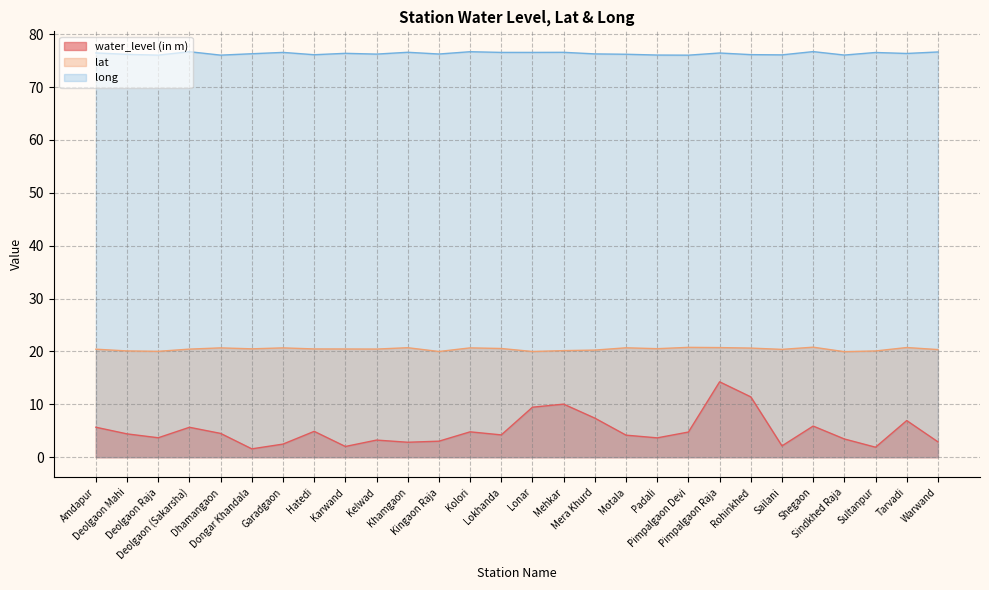

What is the label of the 24th point from the right?

Dhamangaon